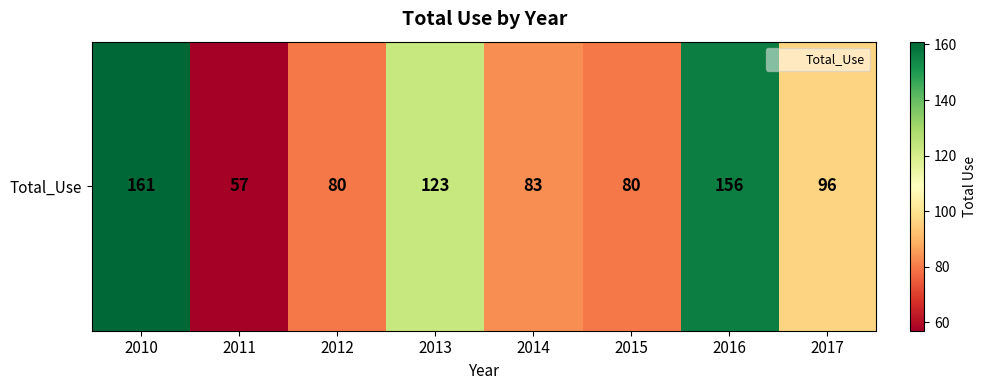

How many categories are shown in the chart?

8